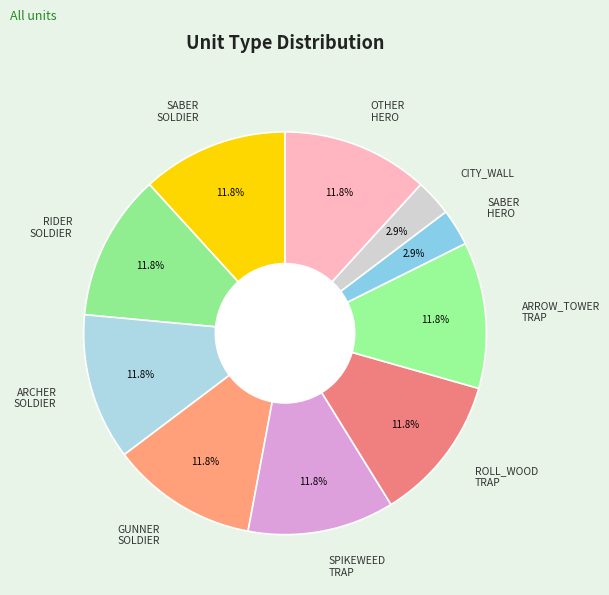

Do SABER SOLDIER and SABER HERO together represent more than half of the pie?

No